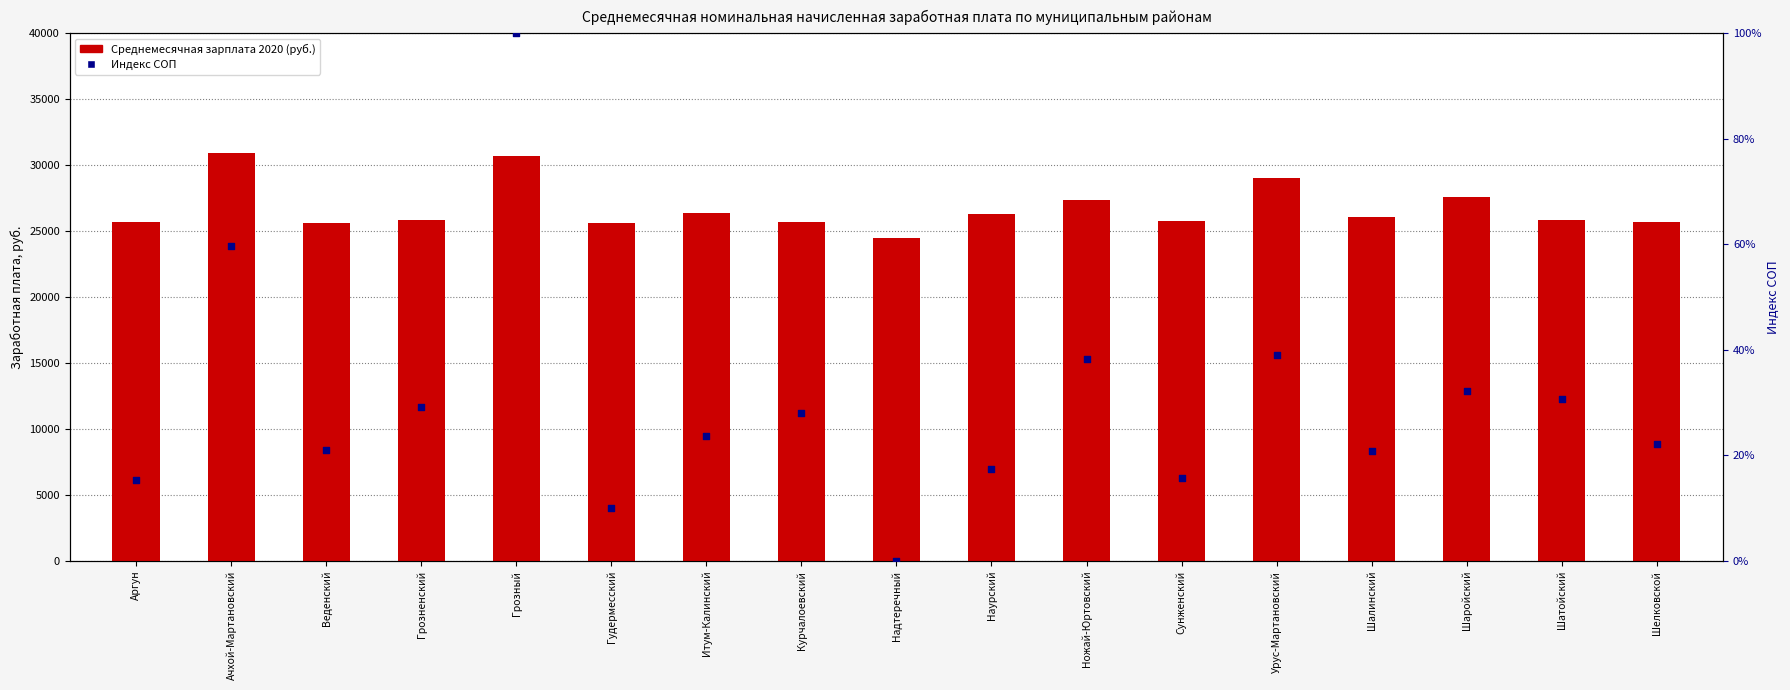

Which series has the largest total across all categories?

2020 (руб.)